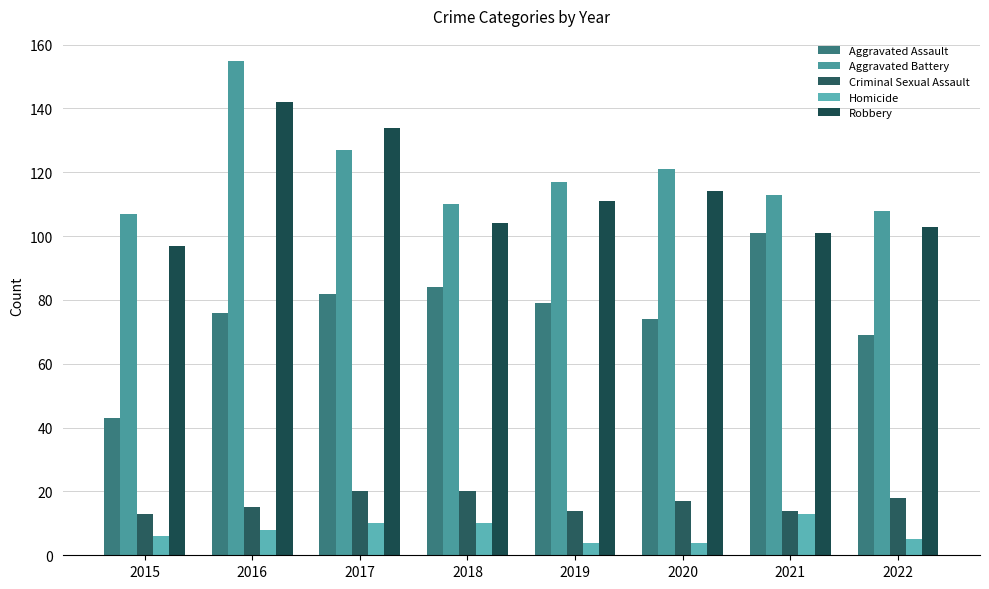

What is the sum of the Aggravated Battery values at 2017 and 2016?

282